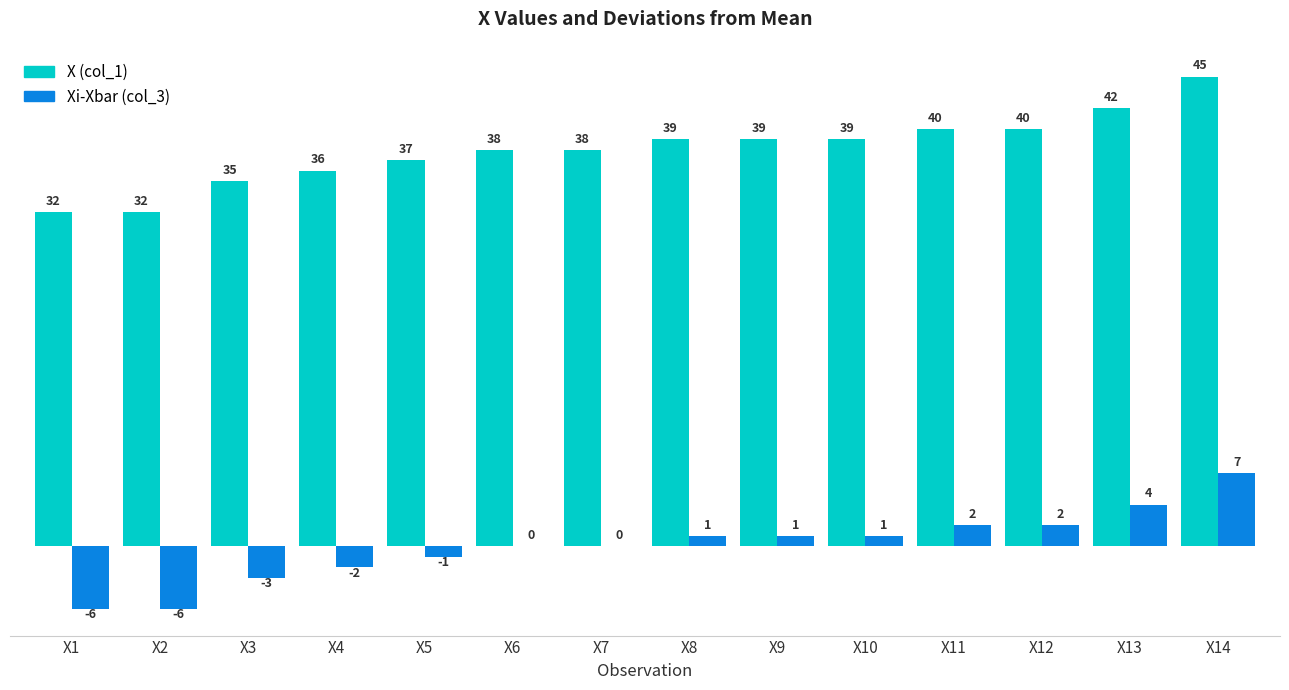

True or false: Xi-Xbar (col_3) has a value of 0 at X6.

True